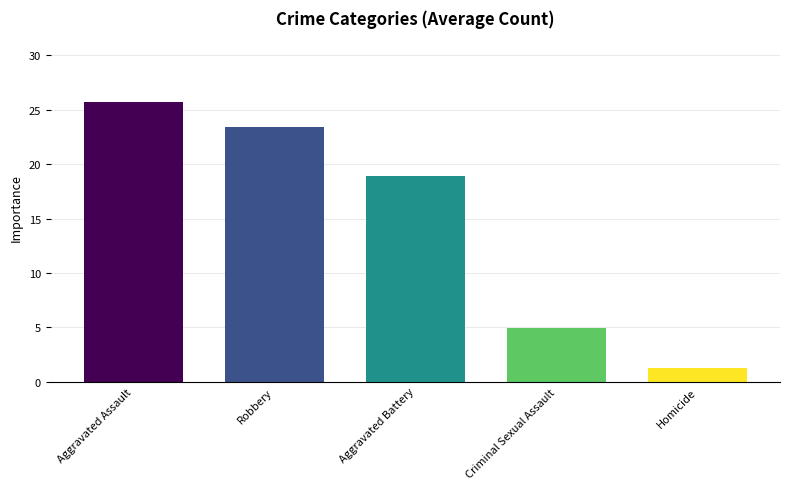

What is the difference between the maximum and second lowest values?

20.8